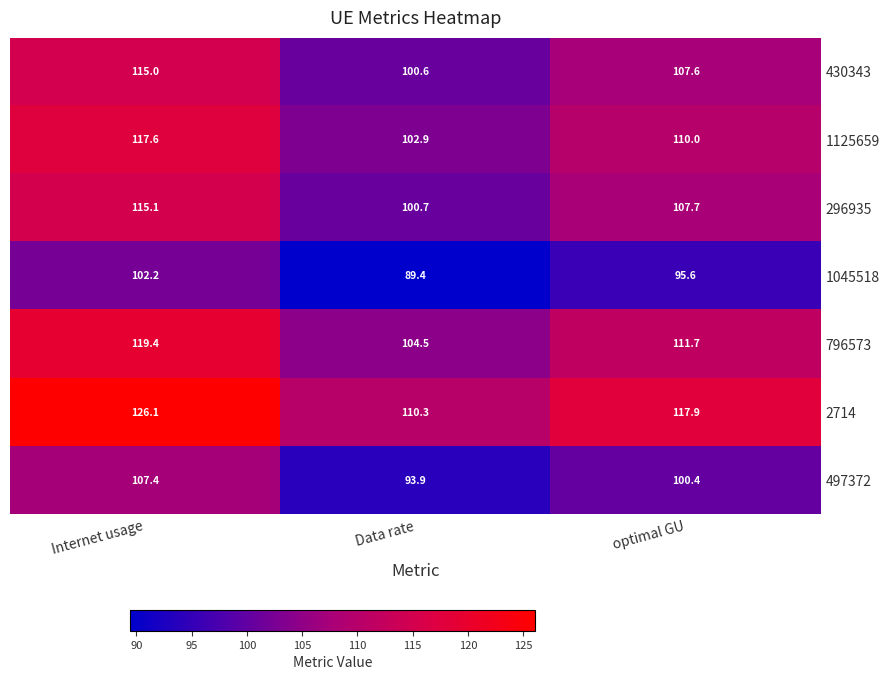

What is the difference between the 497372 values at Data rate and Internet usage?

13.5